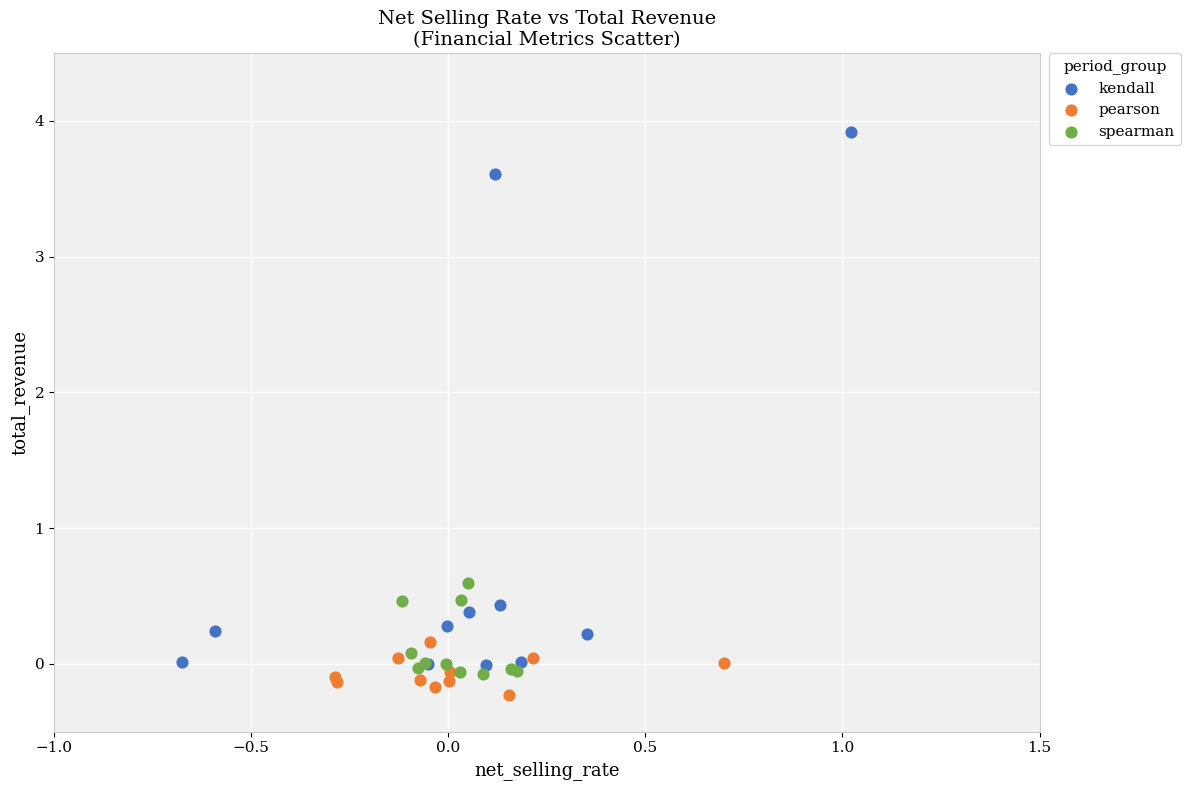

Which series contains the lowest Y value?

pearson